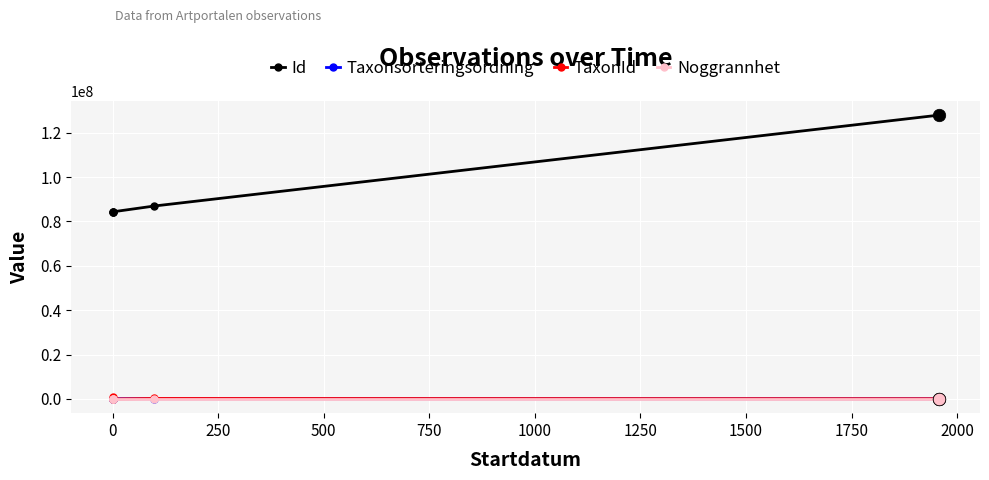

Read the Taxonsorteringsordning value at 750.

56620